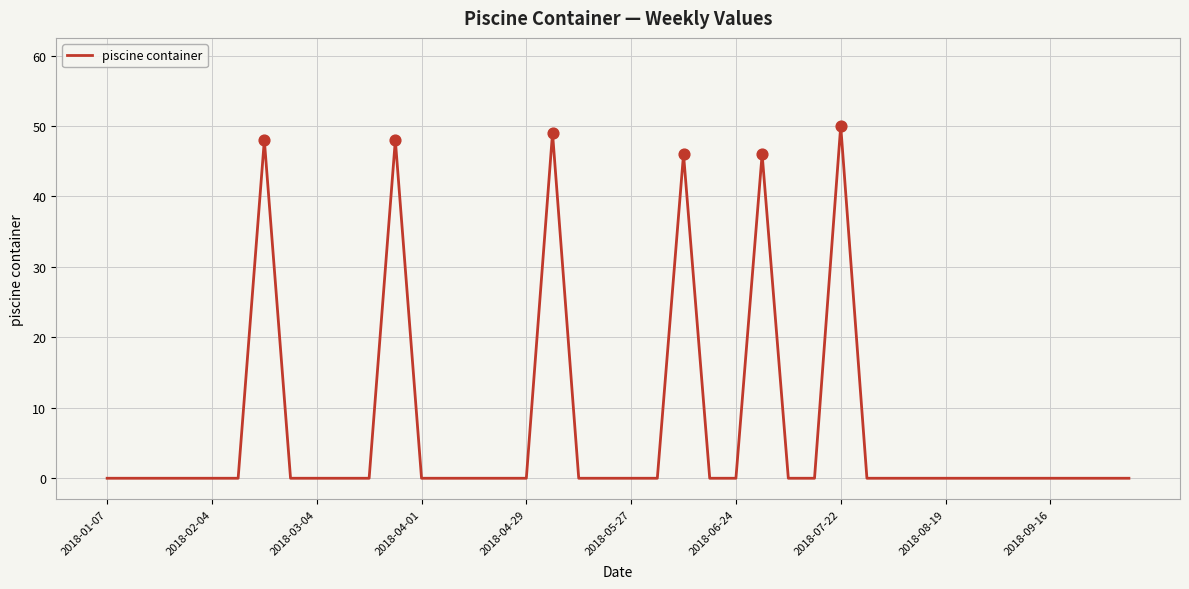

What is the maximum value shown in the chart?

50